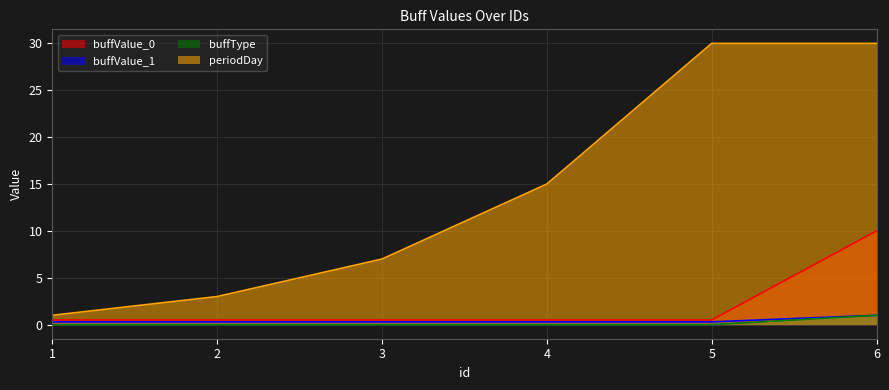

Is it true that buffValue_0 equals 1.6 at 6?

False